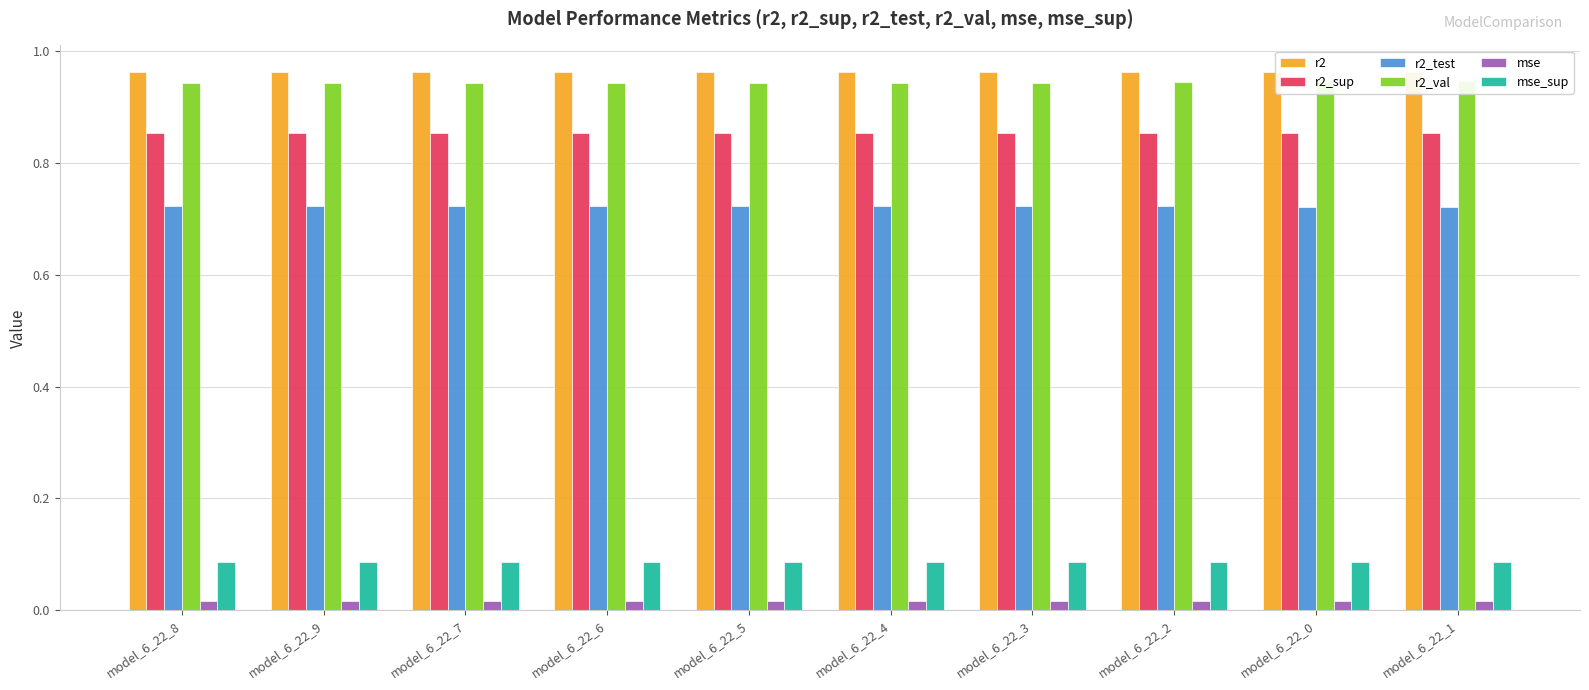

Between model_6_22_9 and model_6_22_1, which series saw the biggest shift?

r2_val